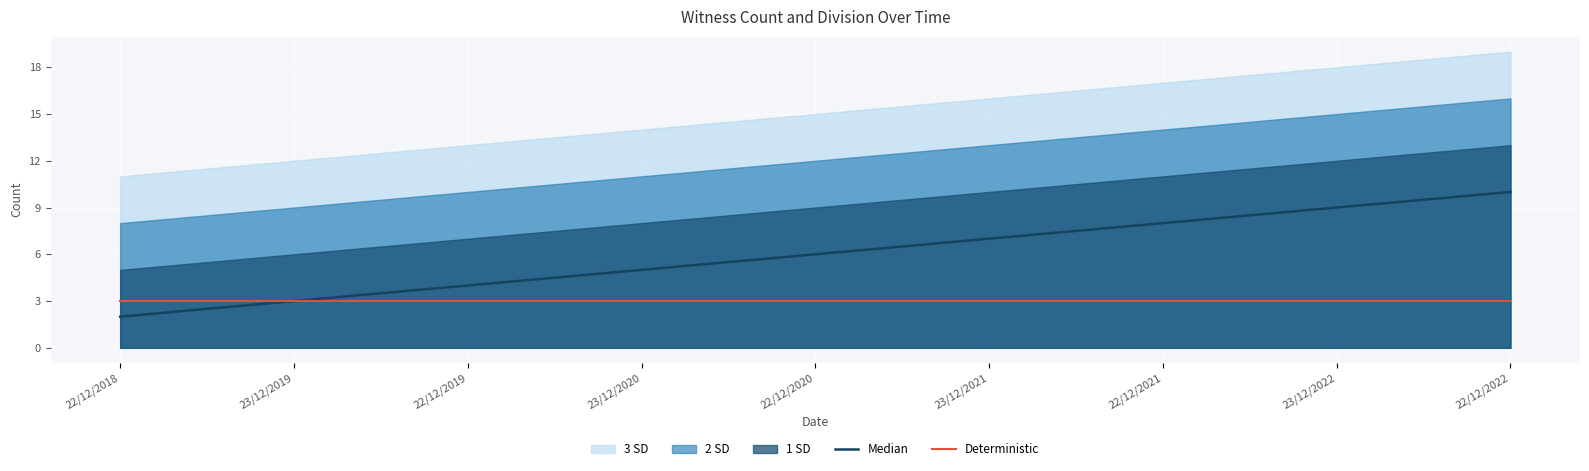

The Deterministic series shows 3 at 22/12/2019. True or false?

True